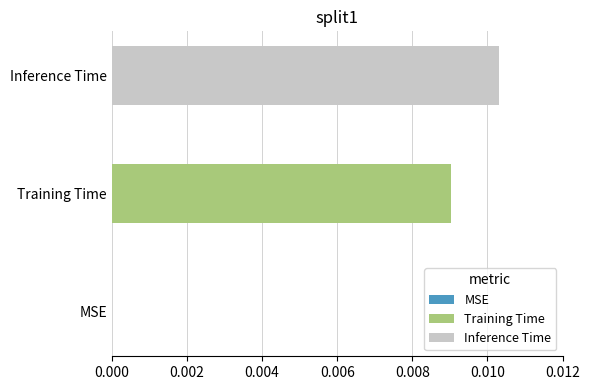

List the series in order of their overall mean, lowest first.

Training Time, Inference Time